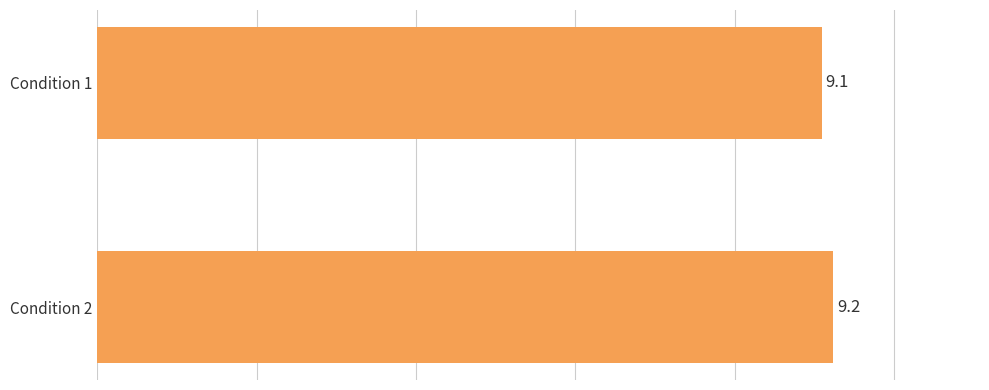

Are the bars grouped side by side (vs. stacked)?

No